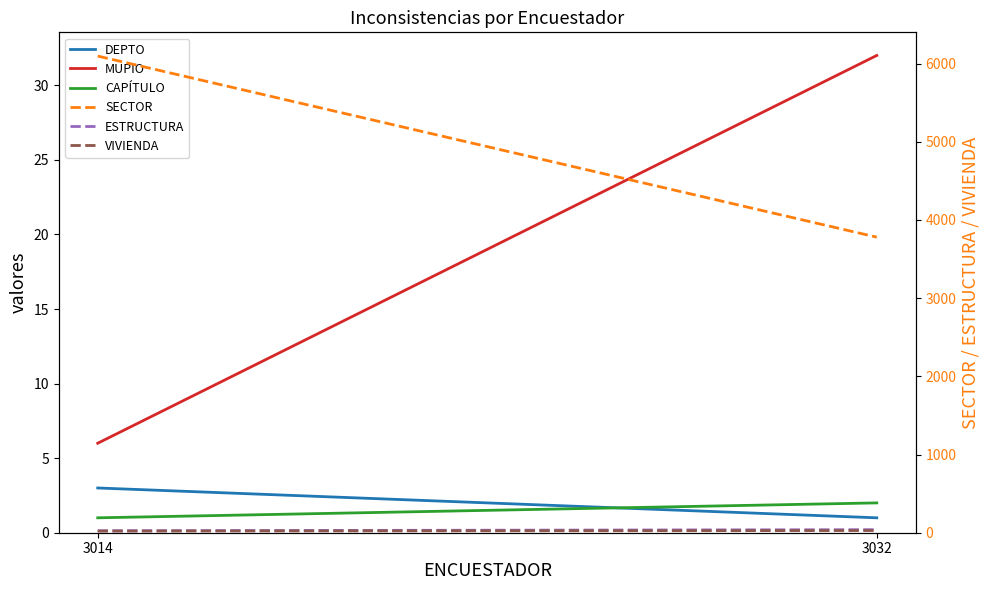

Which series has the largest range (max minus min)?

SECTOR